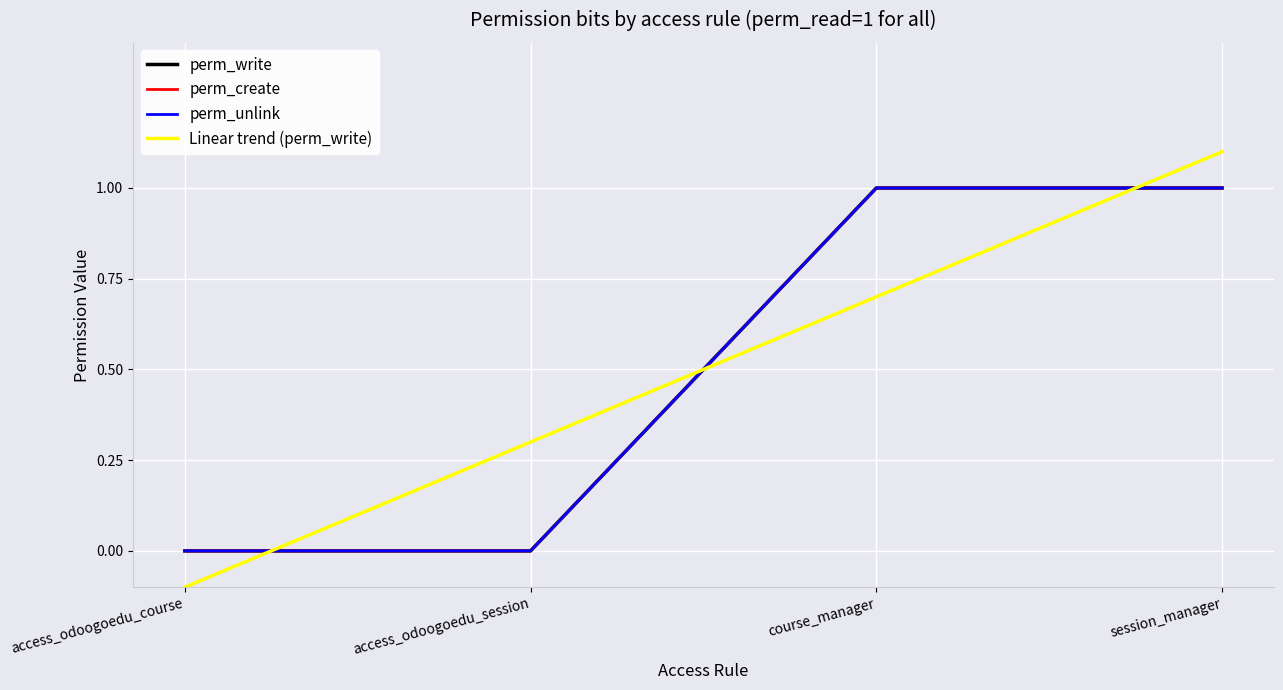

What is the average value of the perm_write series?

0.5